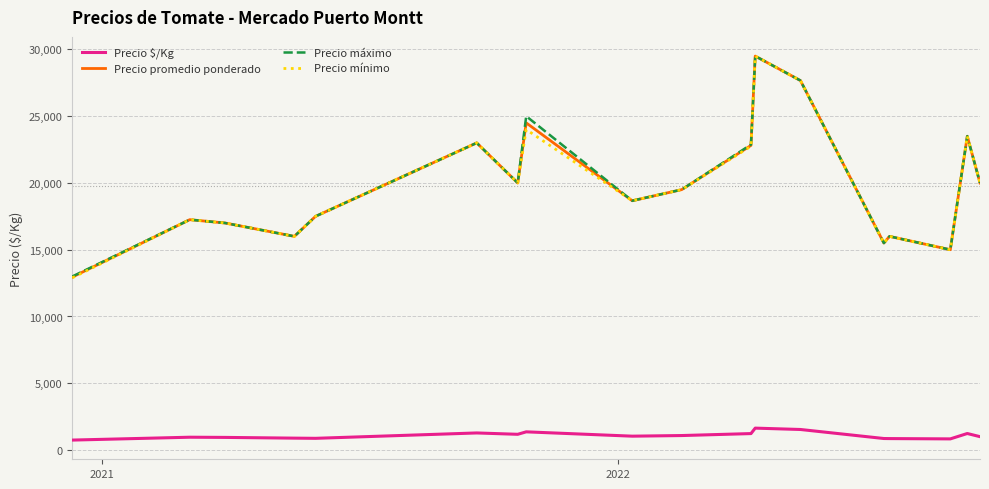

True or false: Precio $/Kg and Precio máximo intersect in this chart.

False